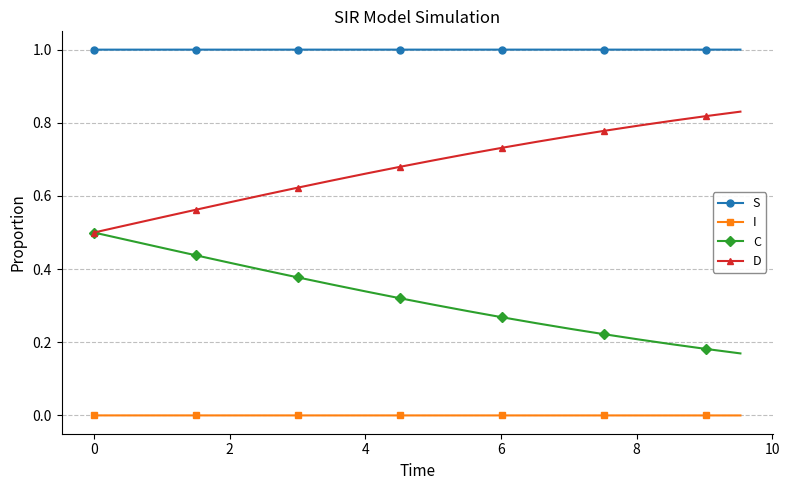

List the series in order of their overall mean, lowest first.

I, C, D, S